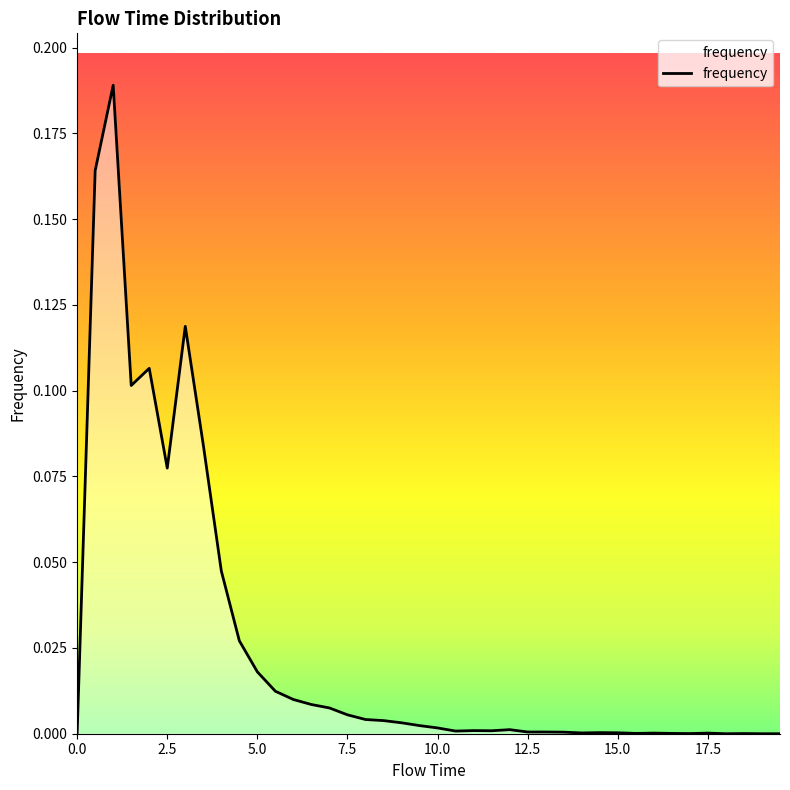

What is the sum of all values?

1.0